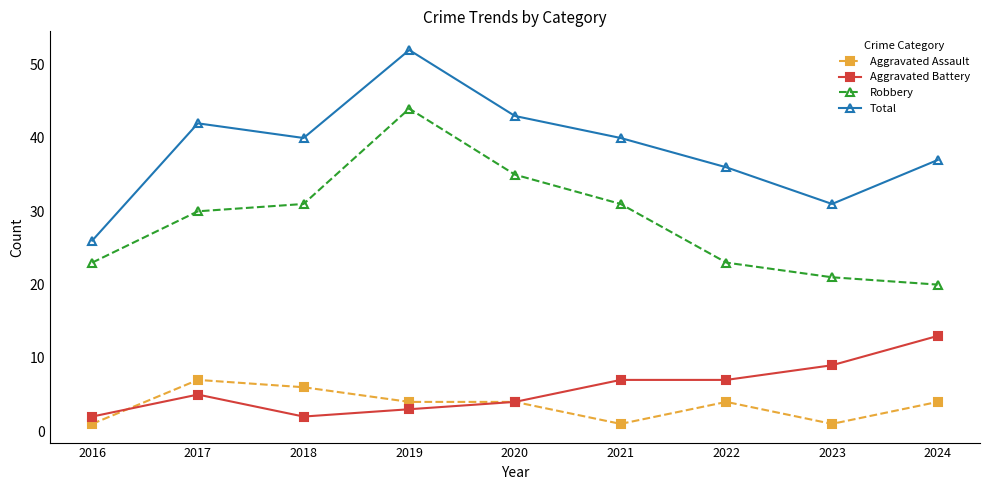

Read the Aggravated Assault value at 2020.

4